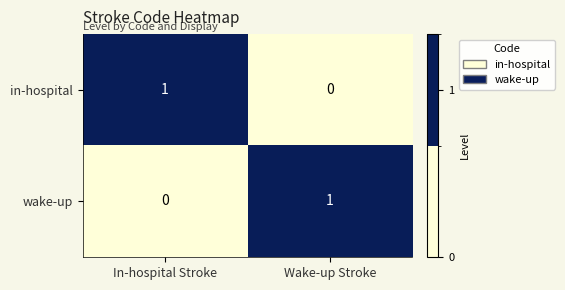

At which label does wake-up reach its minimum?

In-hospital Stroke